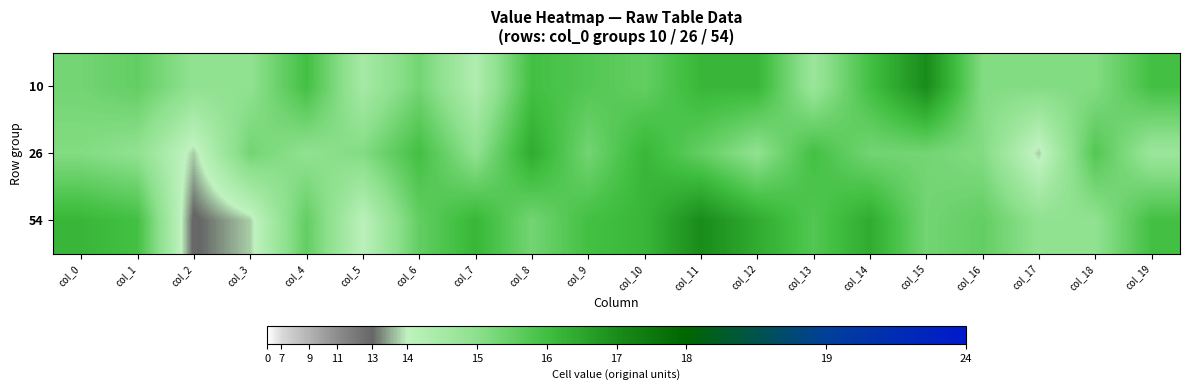

At col_11, list the series in order from smallest to largest.

26, 10, 54